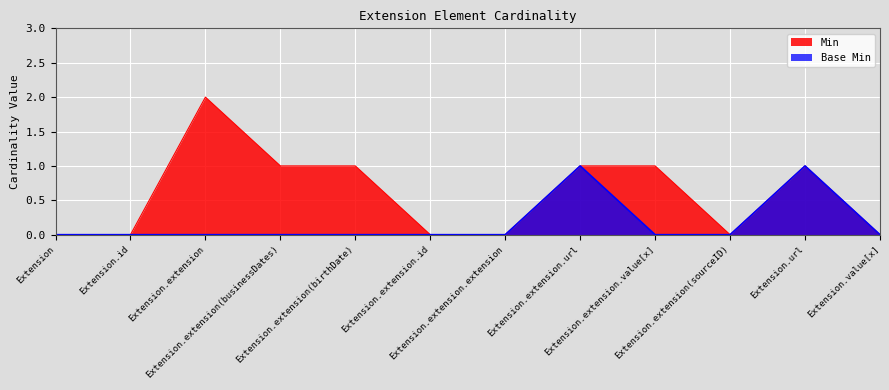

True or false: Base Min and Min cross at least once.

False